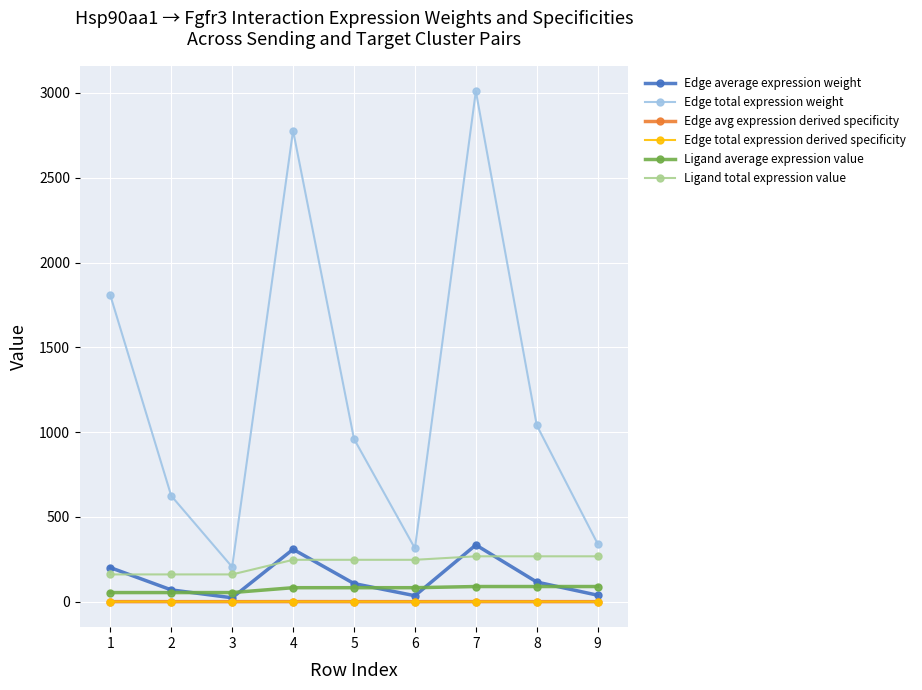

Does the chart have visible grid lines?

Yes